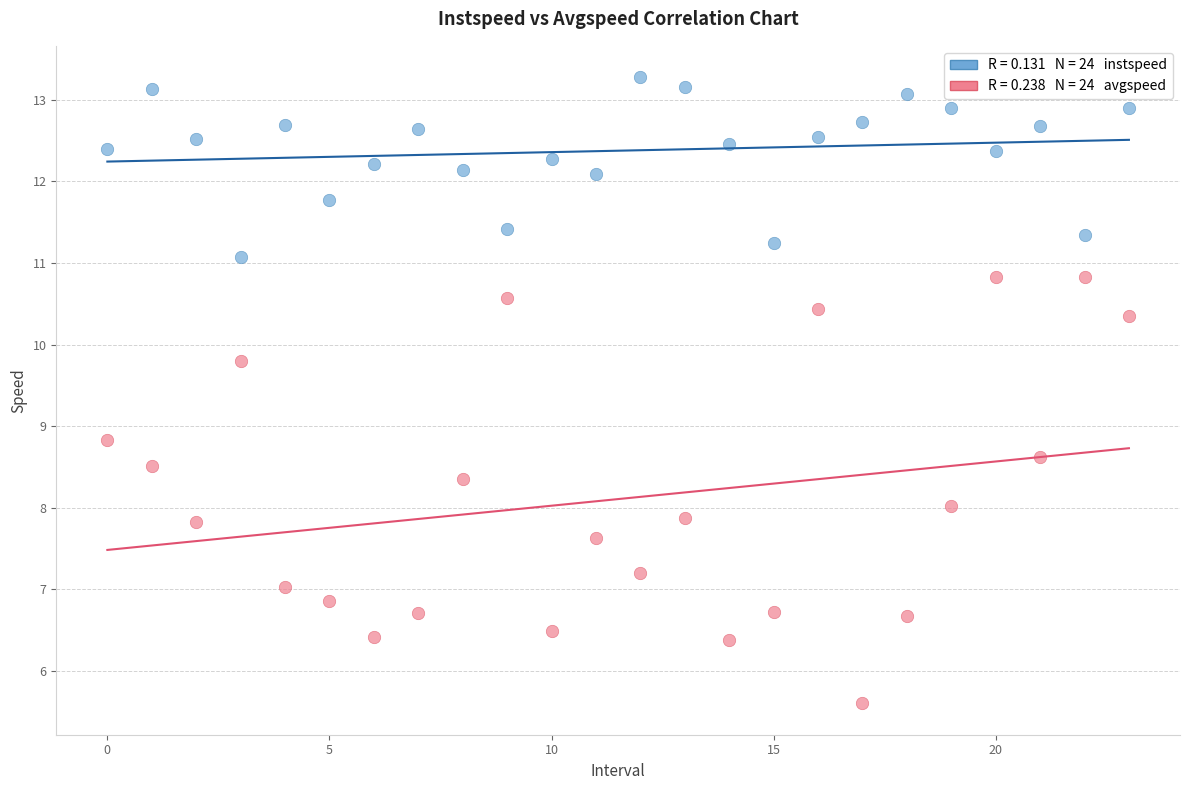

Across all data points, what is the range of Y values (max minus min)?

7.7